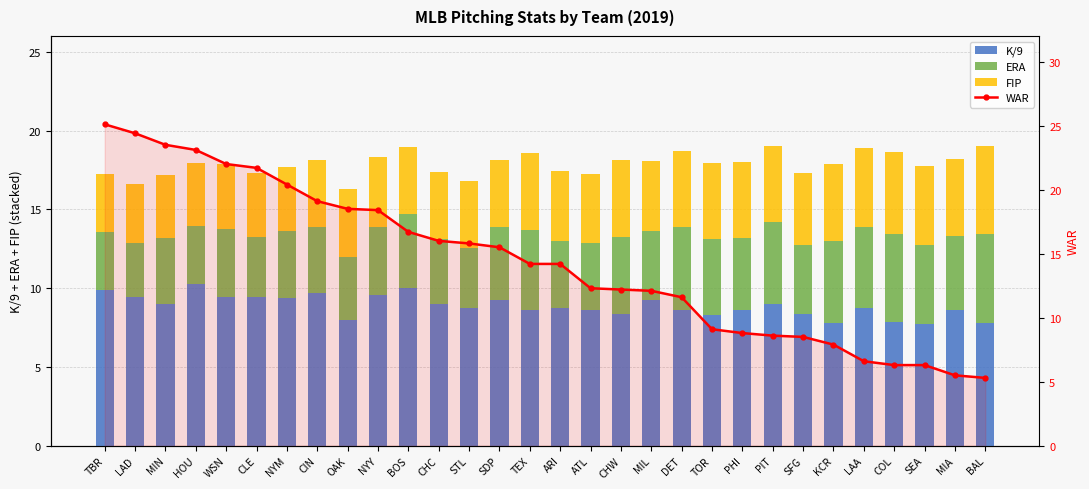

Read the K/9 value at NYM.

9.4